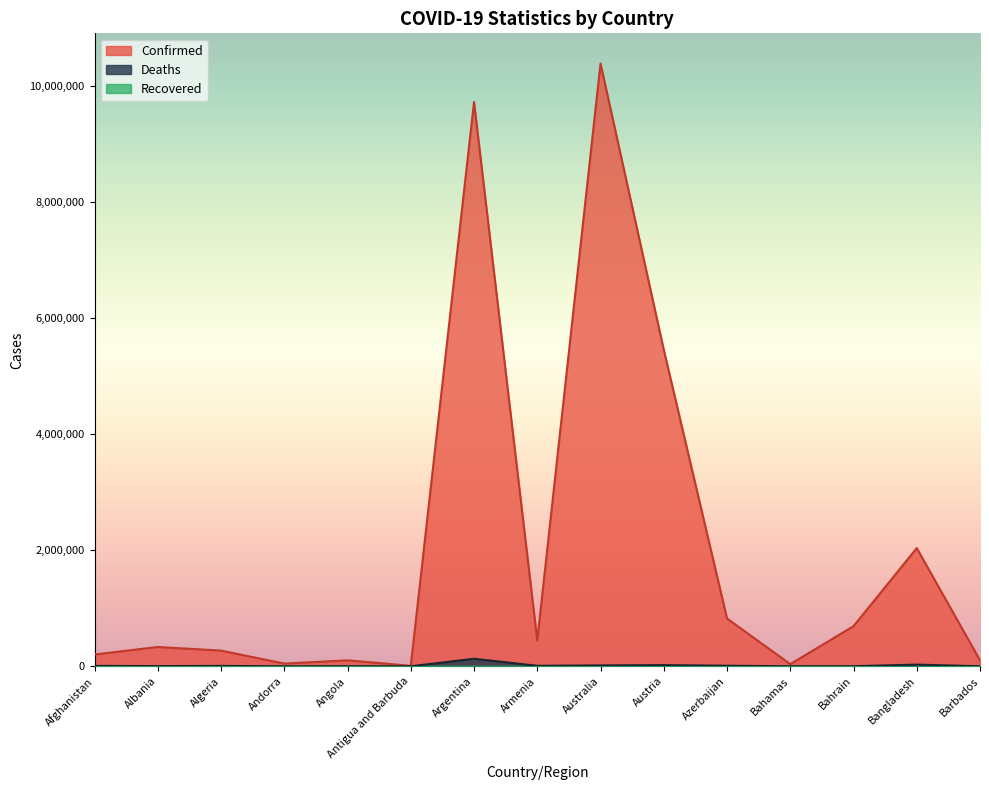

True or false: Deaths and Confirmed cross at least once.

False